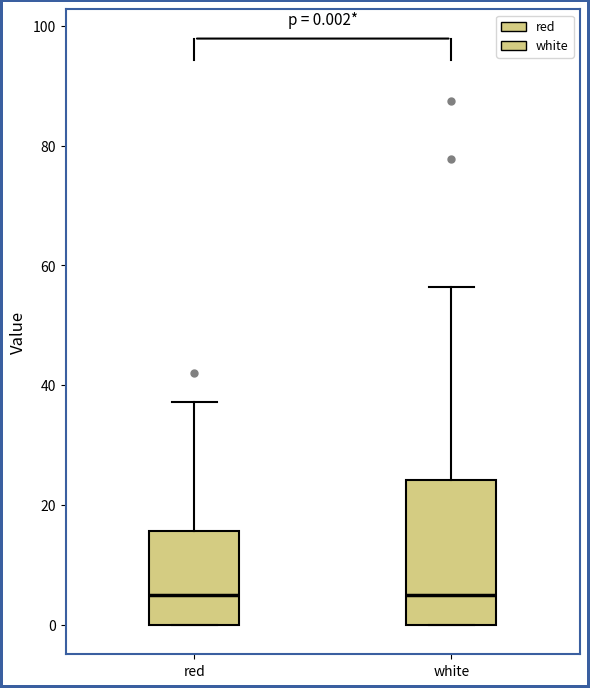

Comparing the boxes themselves (not the whiskers), which one is the tallest?

white